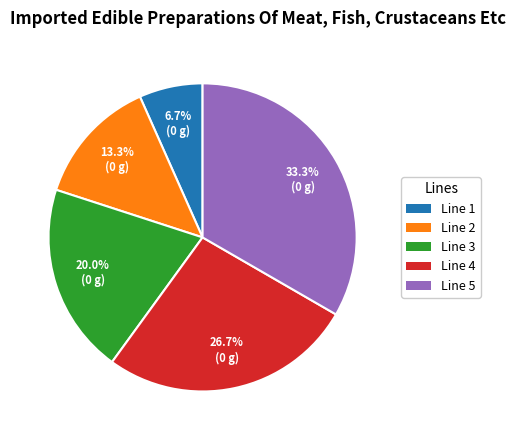

Is Line 5 the majority of the pie?

No